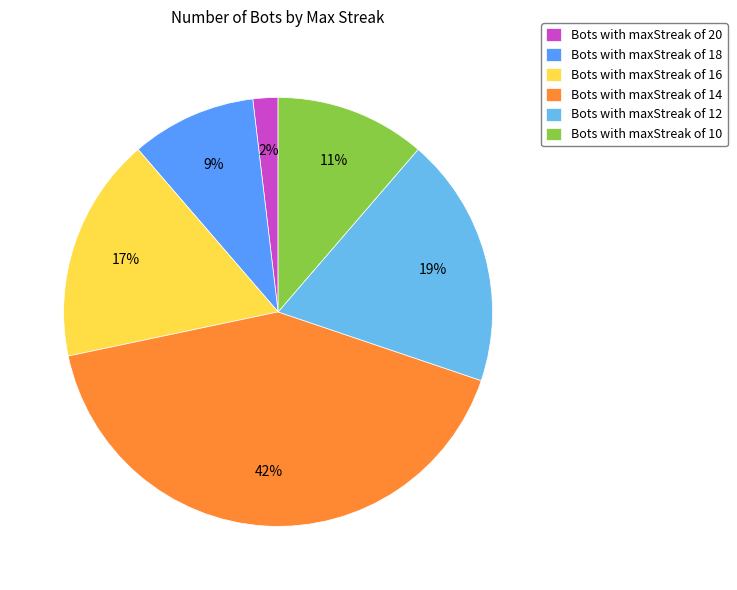

To the nearest percent, what is the difference between the largest and smallest slice percentages?

40%